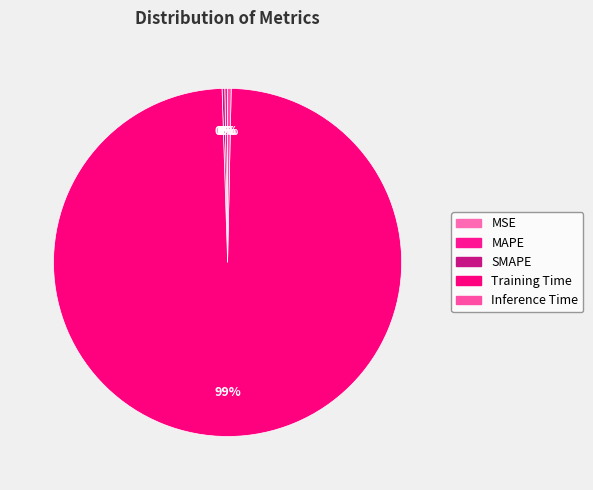

To the nearest percent, what is the difference between the largest and smallest slice percentages?

99%